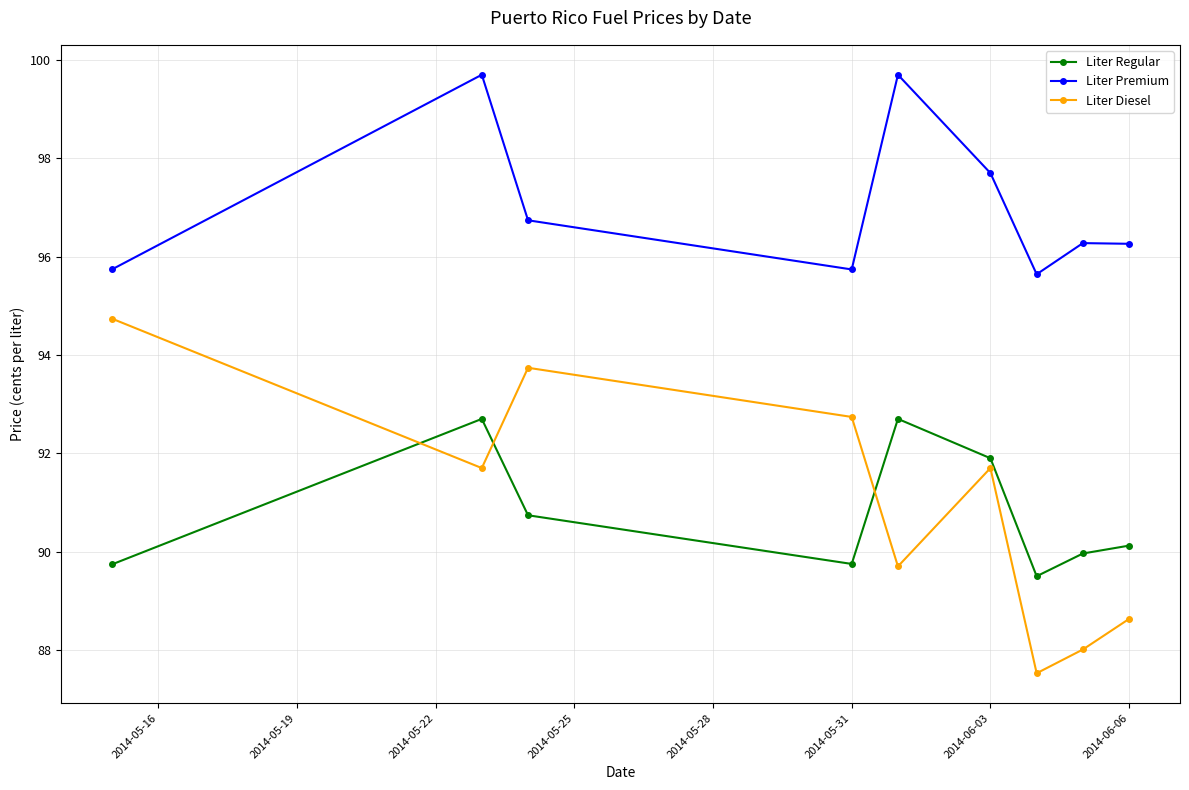

List the series in order of their peak value, lowest first.

Liter Regular, Liter Diesel, Liter Premium